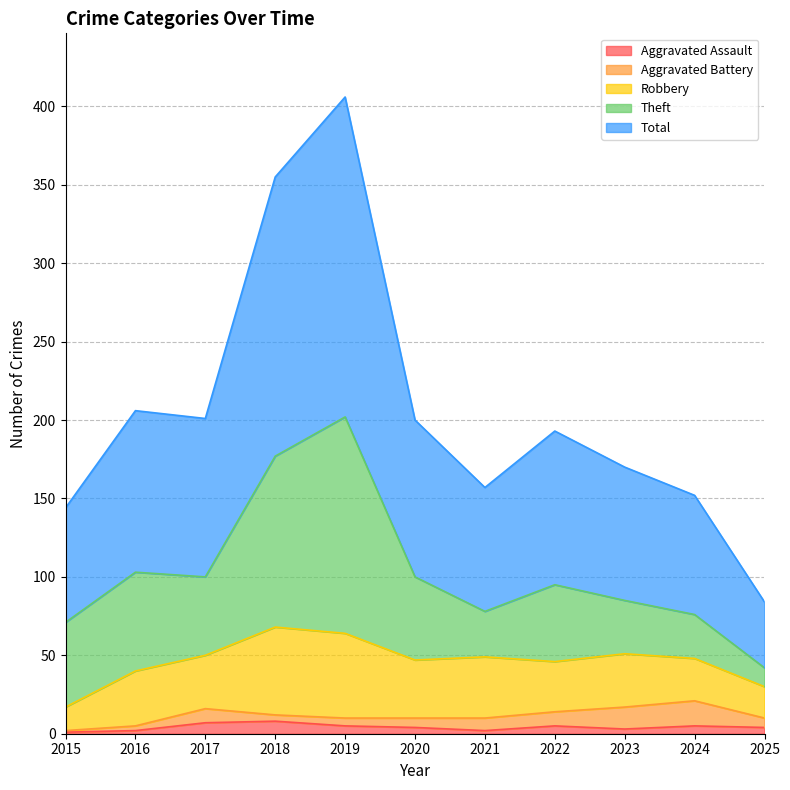

At how many categories does at least one series exceed 108?

2